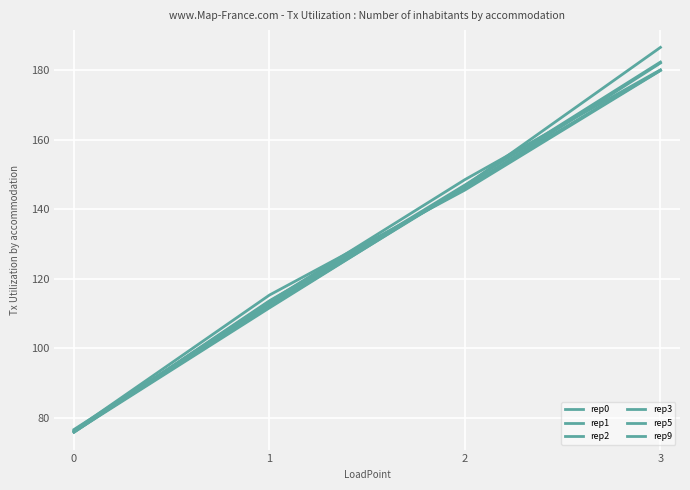

What is the difference between the maximum and minimum values in the rep1 series?

103.7